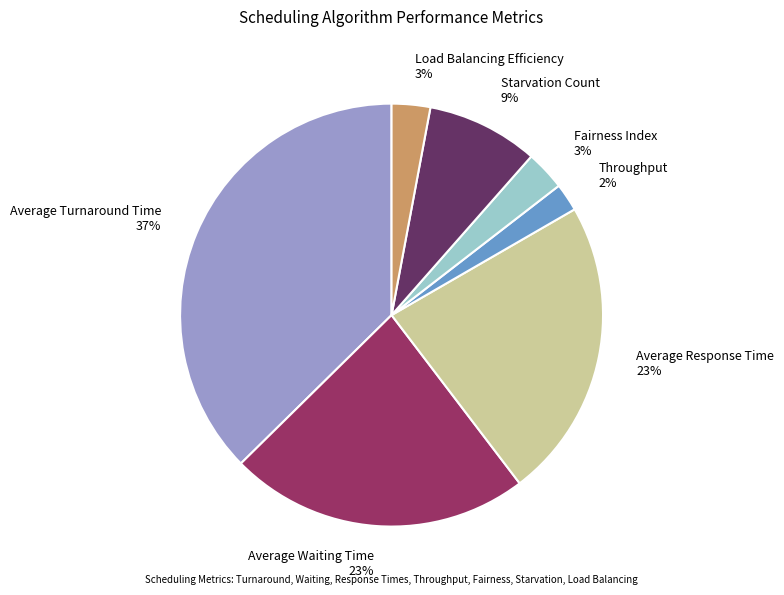

To the nearest percent, what is the combined percentage of Fairness Index and Load Balancing Efficiency?

6%